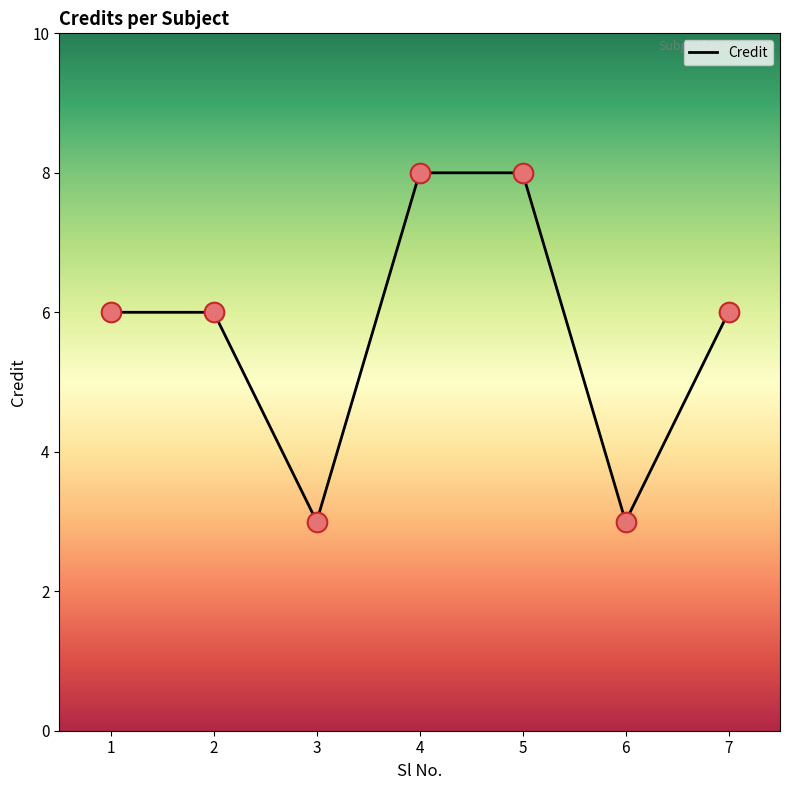

What is the ratio of the value at 6 to the value at 4?

0.4